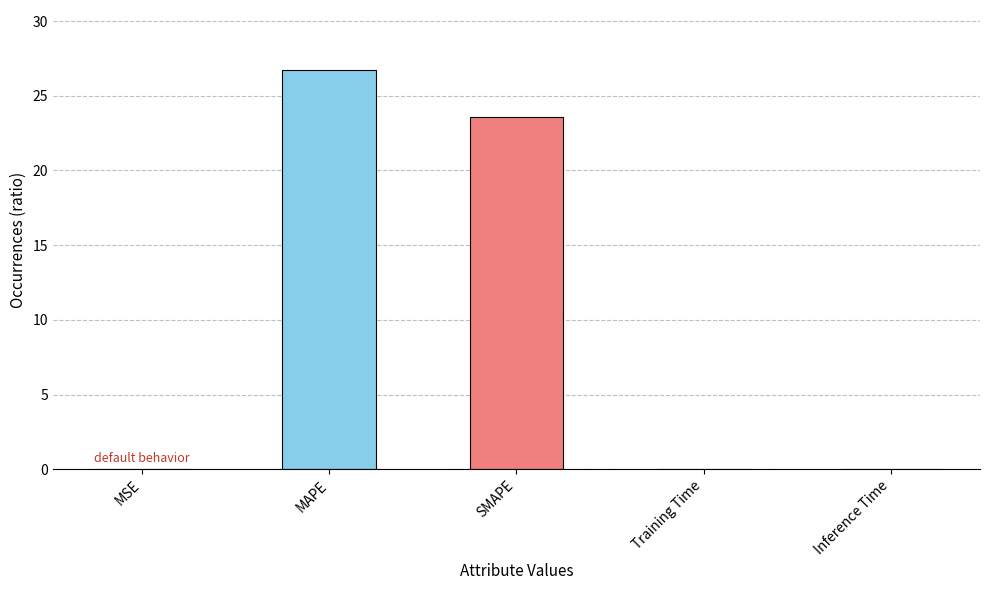

What is the sum of all values?

50.4